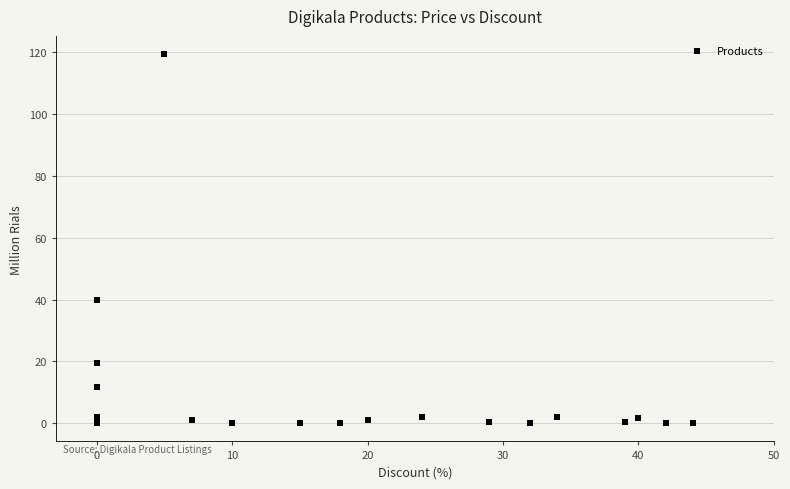

What Y value in the scatter plot is closest to 59?

39.9